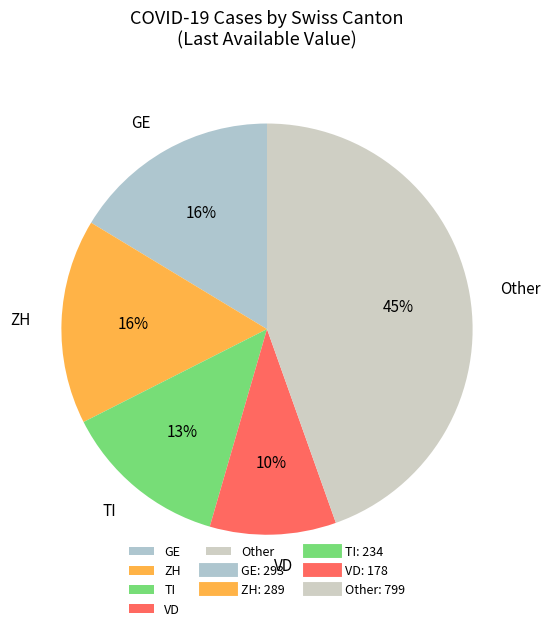

To the nearest percent, what percentage of the pie is Other?

45%